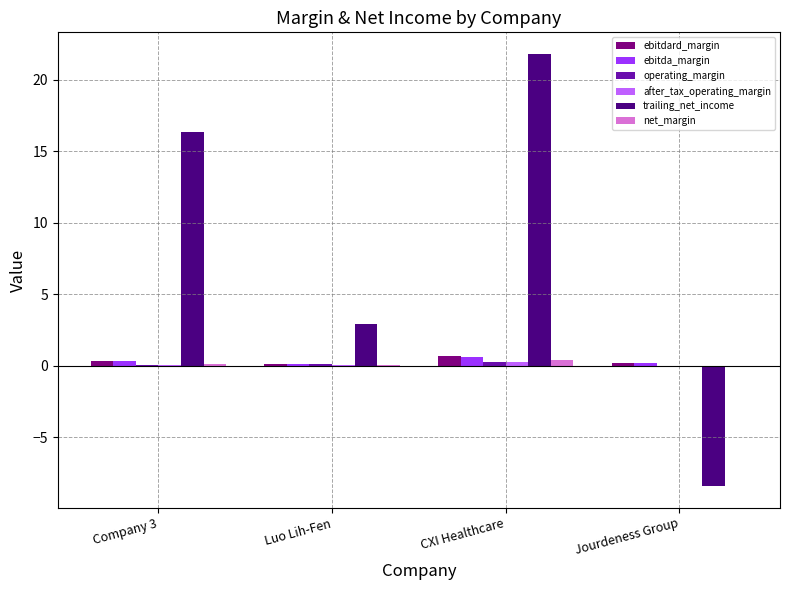

What is the sum of all ebitdard_margin values?

1.4